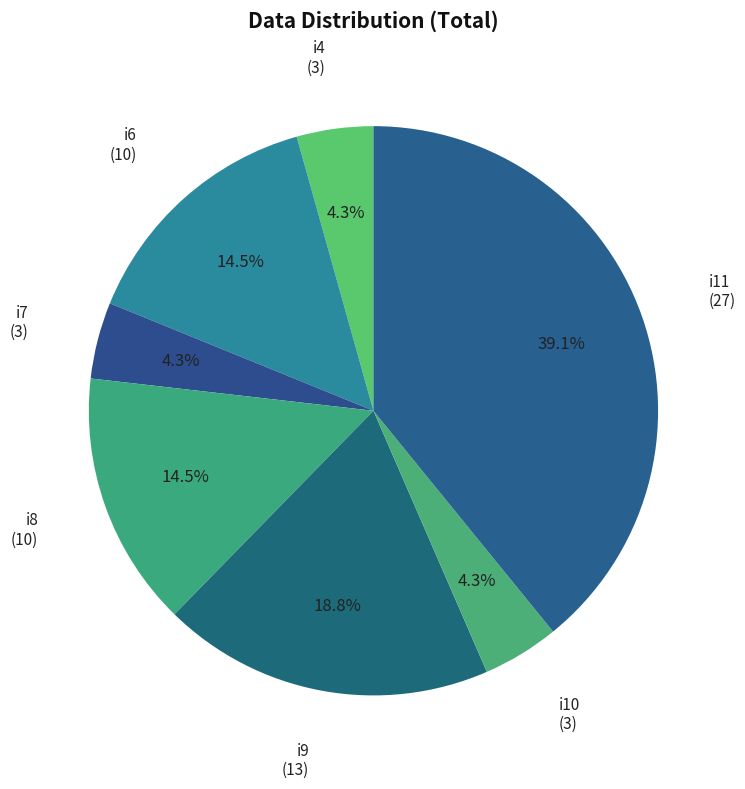

Count the number of slices in the pie.

7